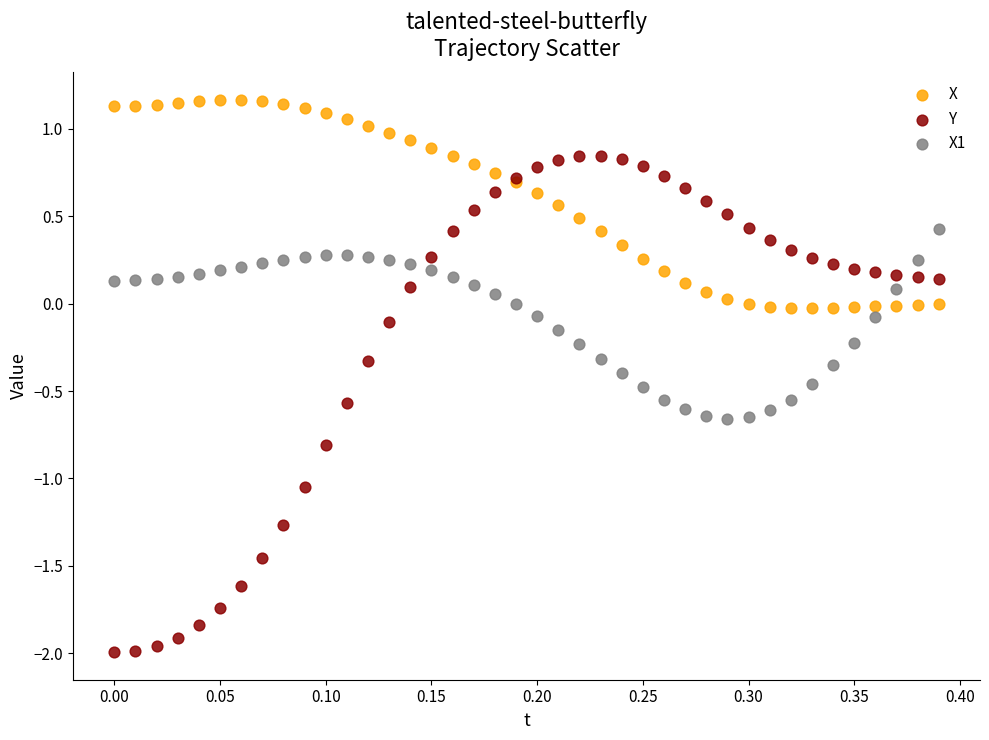

Which series has the largest Y range (max minus min)?

Y